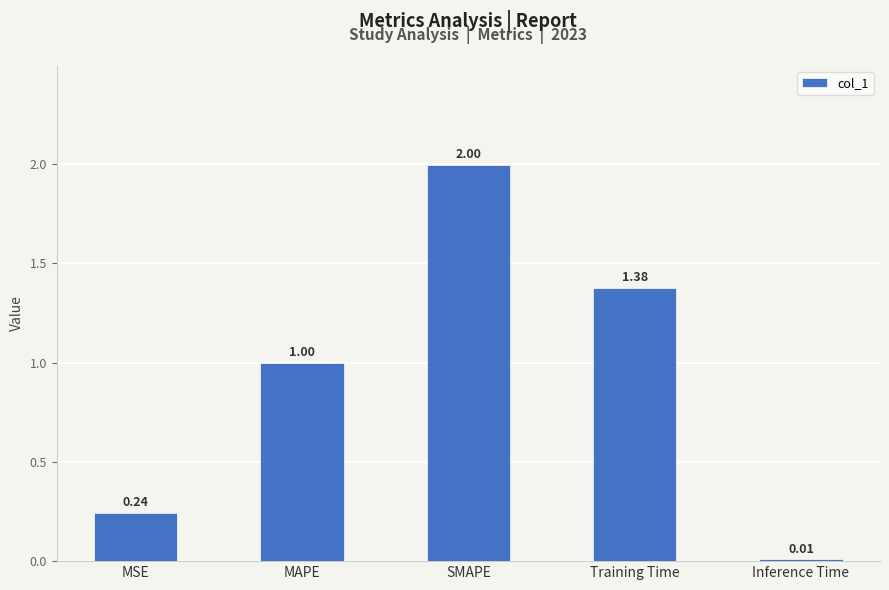

Which label corresponds to the largest value in the chart?

SMAPE